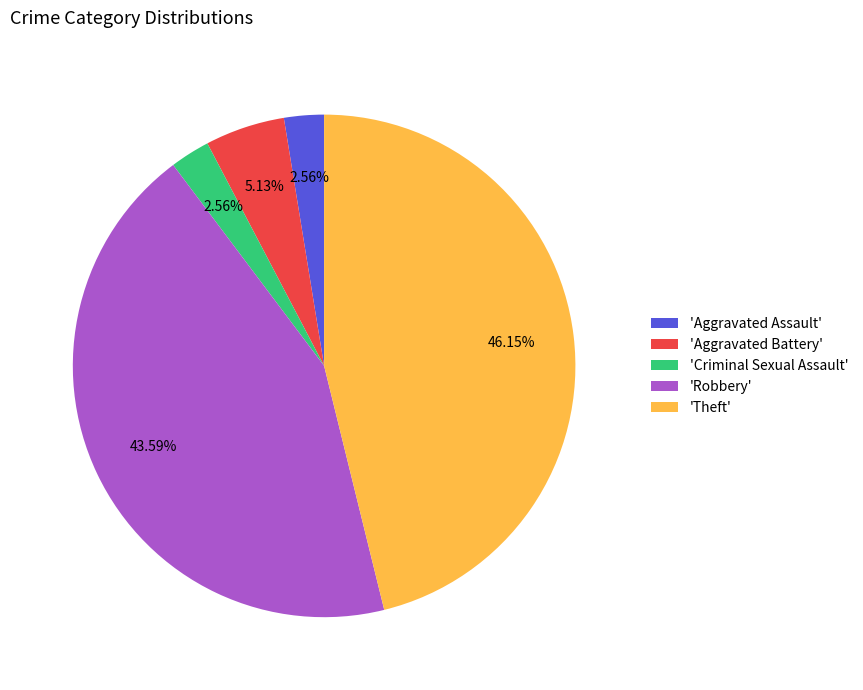

Which has a higher value, 'Aggravated Battery' or 'Robbery'?

'Robbery'